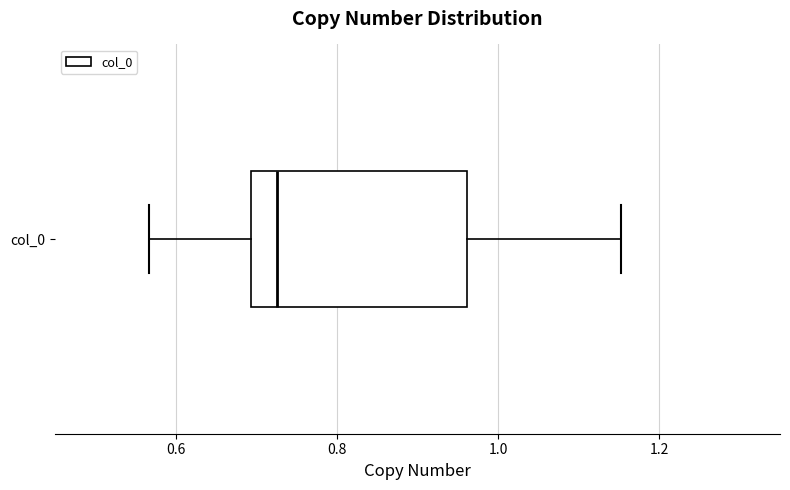

Read this box plot against the x-axis: the position of the median line, the range covered by the box, and the ends of both whiskers. The values are not printed on the chart, so give them approximately, as read against the axis.

median 0.72, box 0.70 to 0.96, whiskers 0.56 to 1.16